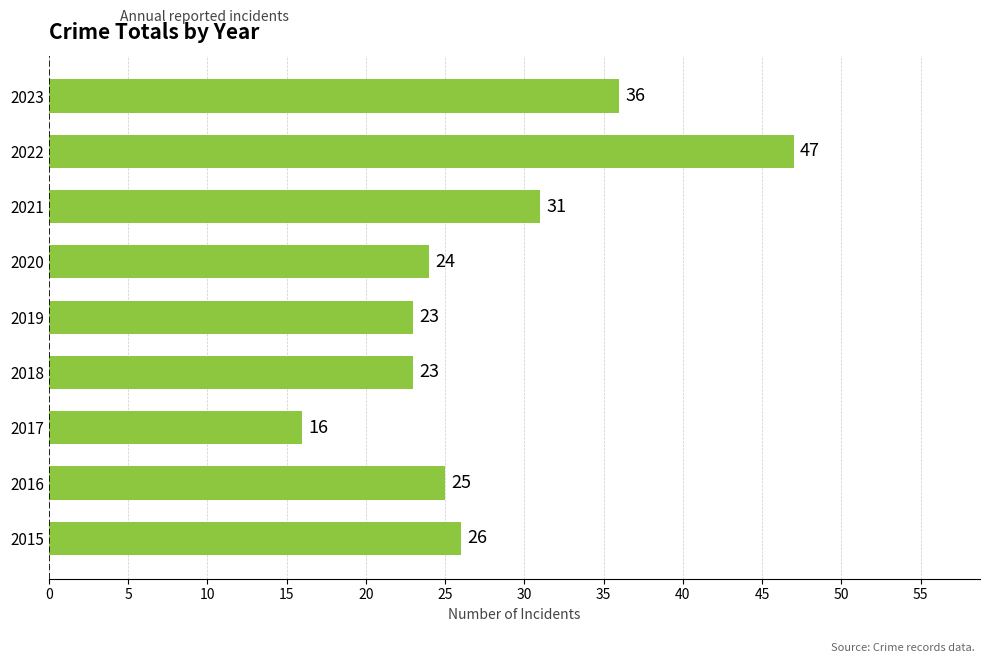

How many series are shown in this chart?

1